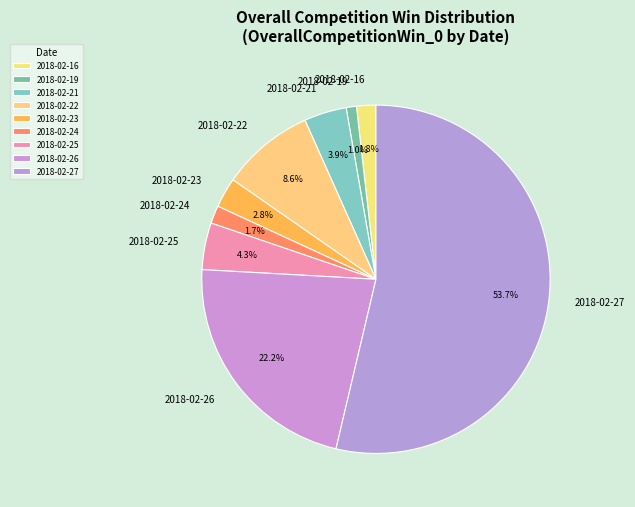

How many slices are in this pie chart?

9